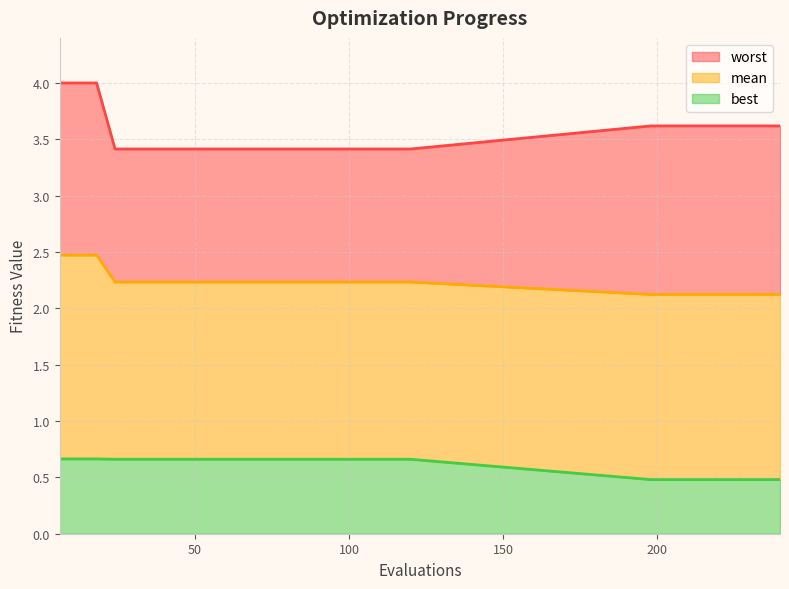

At how many categories does at least one series exceed 1?

28